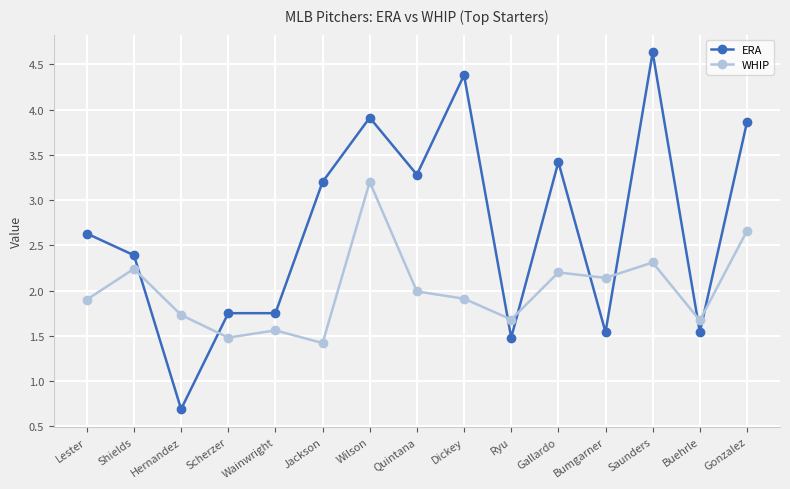

What position from the right is Hernandez?

13